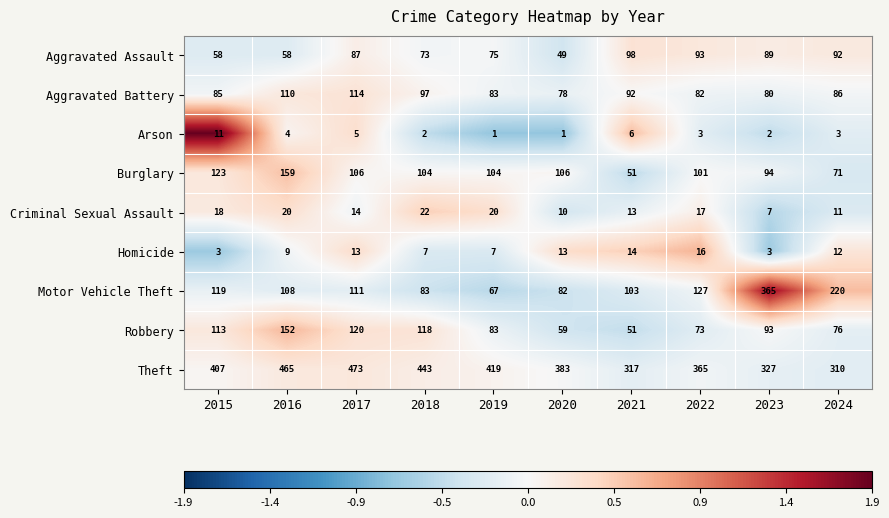

Which series has the largest total across all categories?

Theft